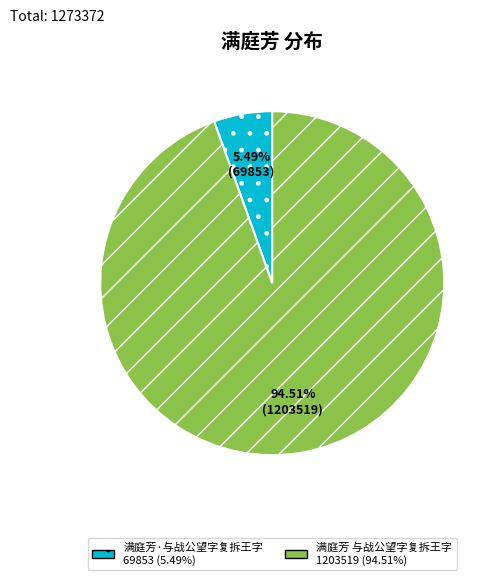

Does 满庭芳 与战公望字复拆王字 account for over 50% of the chart?

Yes